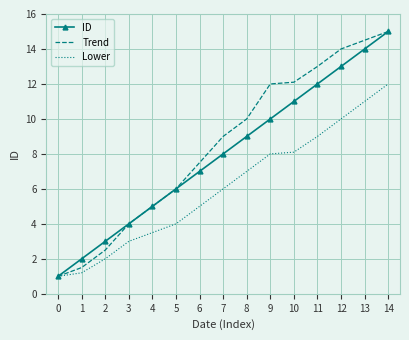

What is the maximum value for Trend?

15.0